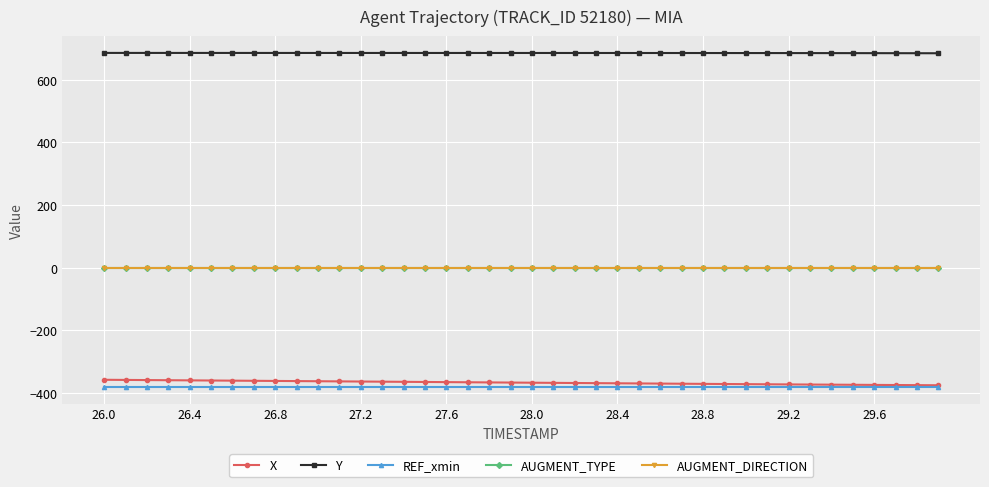

True or false: AUGMENT_DIRECTION and REF_xmin intersect in this chart.

False